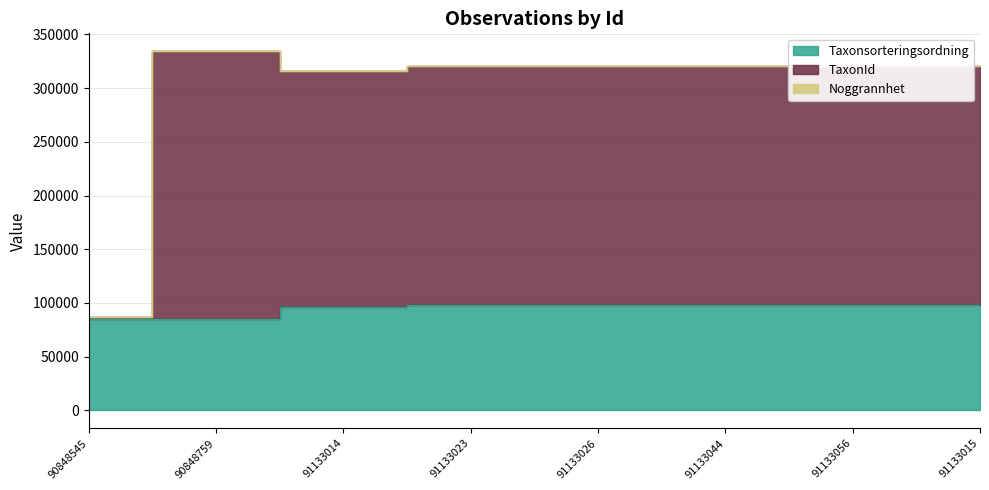

What is the label of the 5th point from the left?

91133026